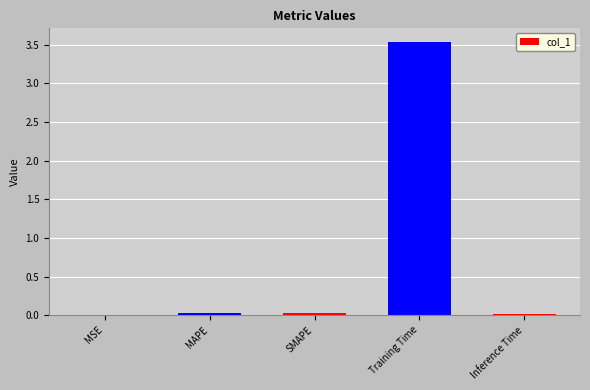

At which category does the chart reach its peak across all series?

Training Time